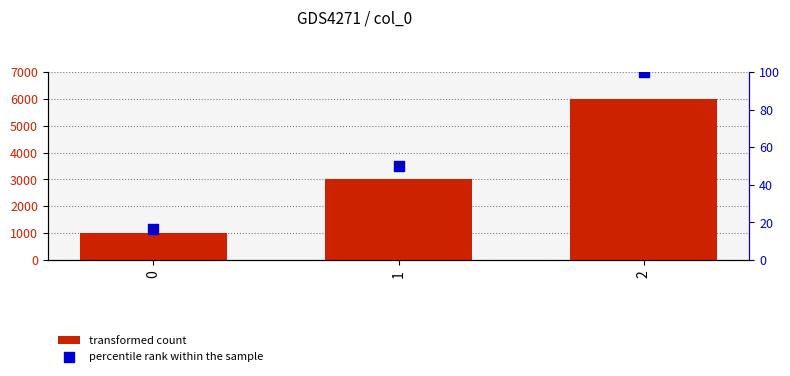

At how many categories does at least one series exceed 1722?

2